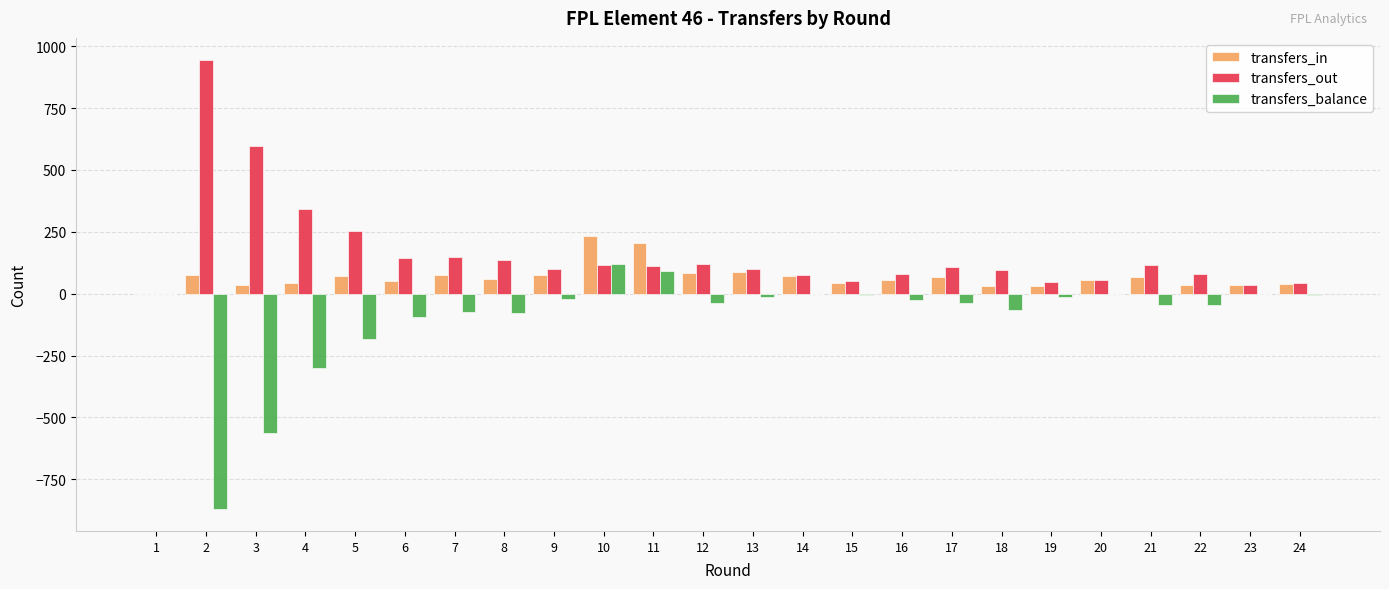

What is the highest value of the transfers_out series?

943